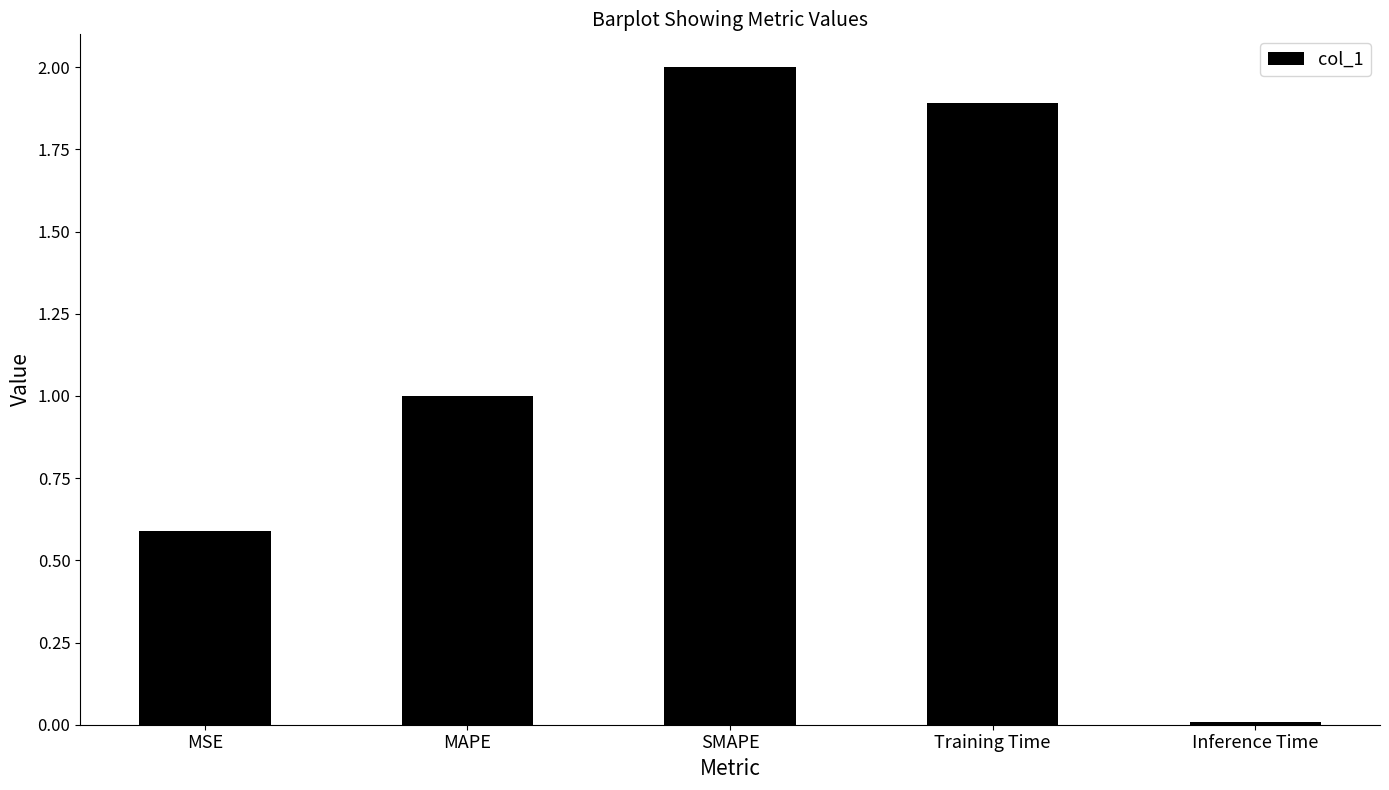

True or false: the data shows 0.2 at MSE.

False